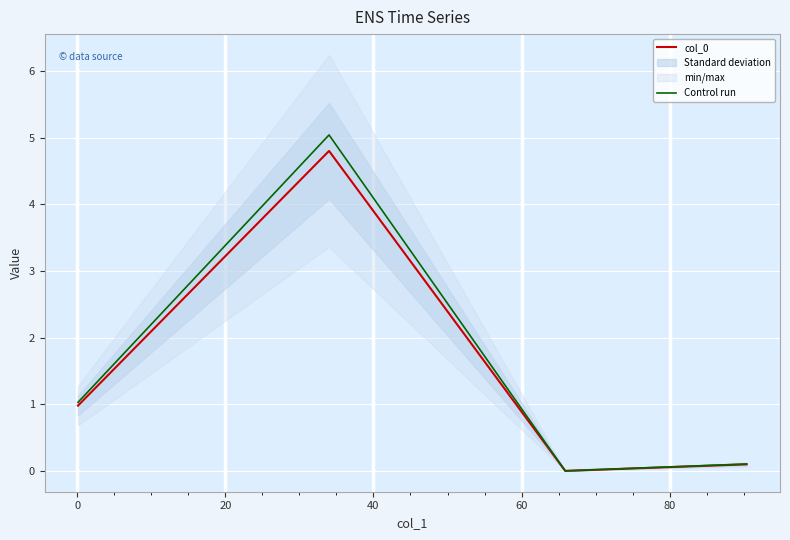

At 40, list the series in order from smallest to largest.

col_0, Control run